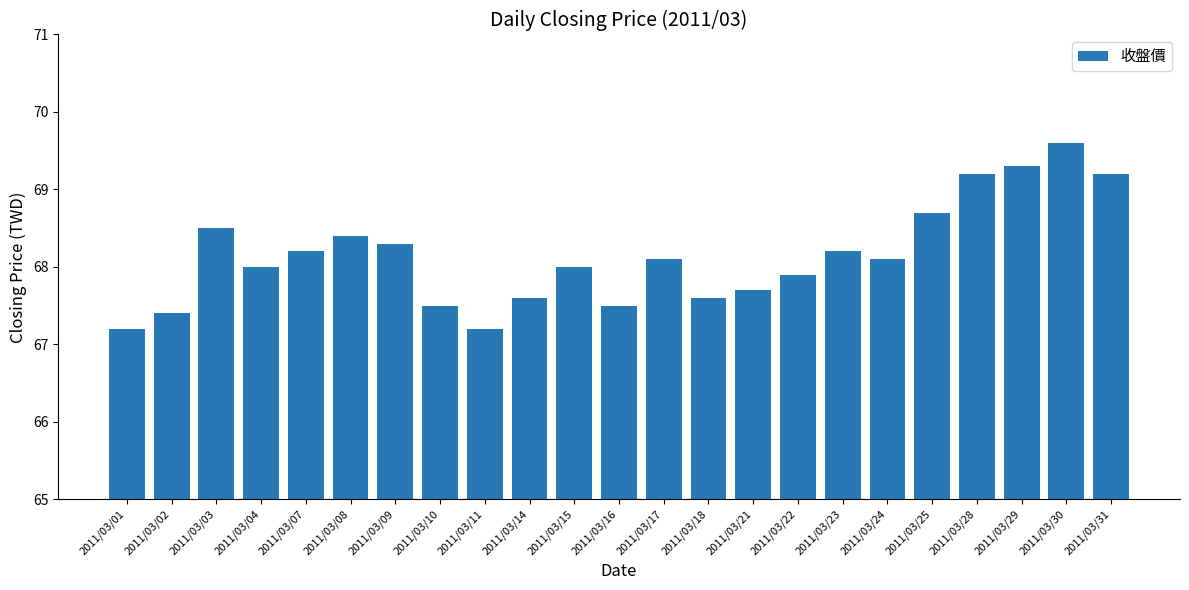

Read the value at 2011/03/30.

69.6